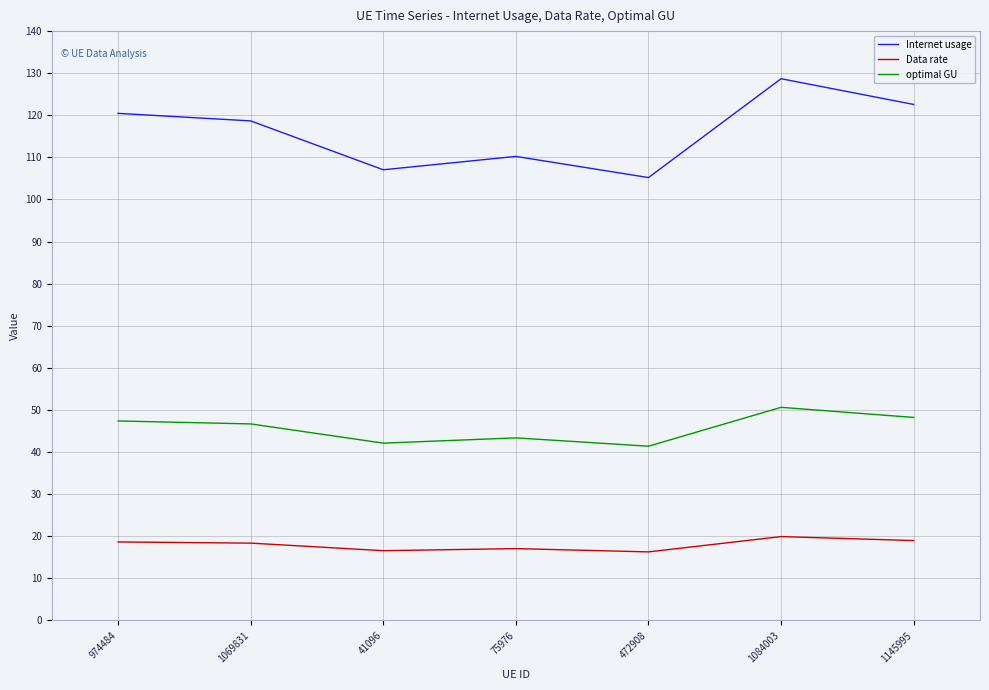

The value of Data rate at 974484 is 11.1. True or false?

False